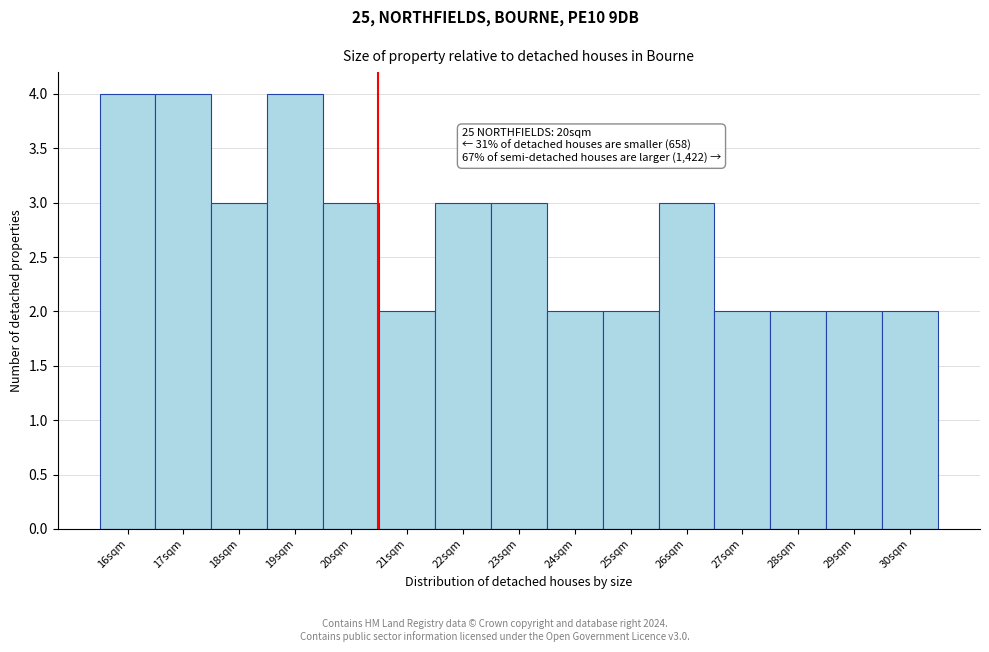

Reading right to left, transcribe all the data shown in this chart.

2	2	2	2	3	2	2	3	3	2	3	4	3	4	4